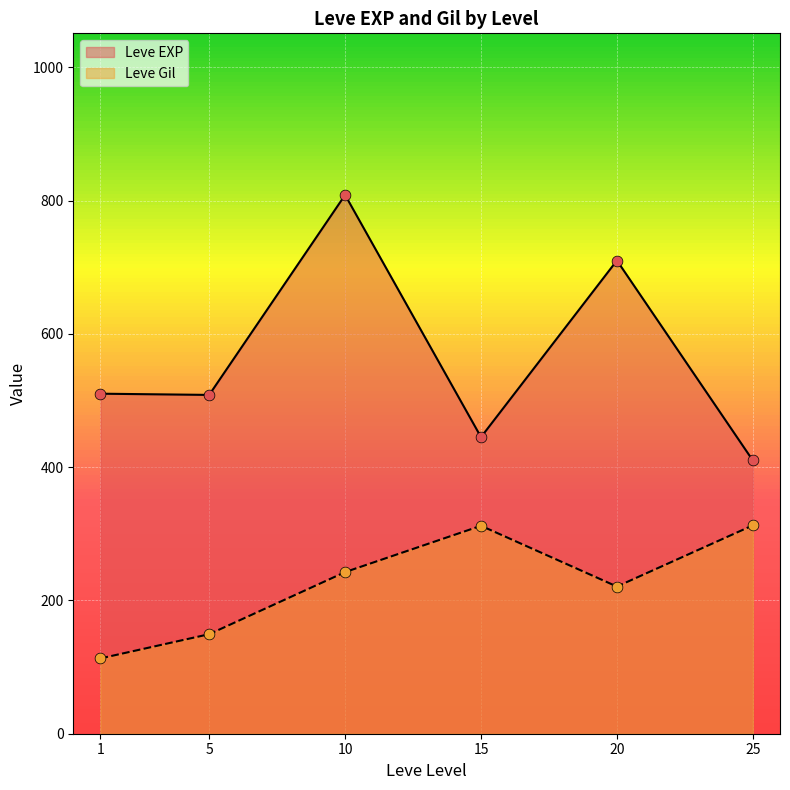

Which series has the widest spread of Y values?

Leve EXP